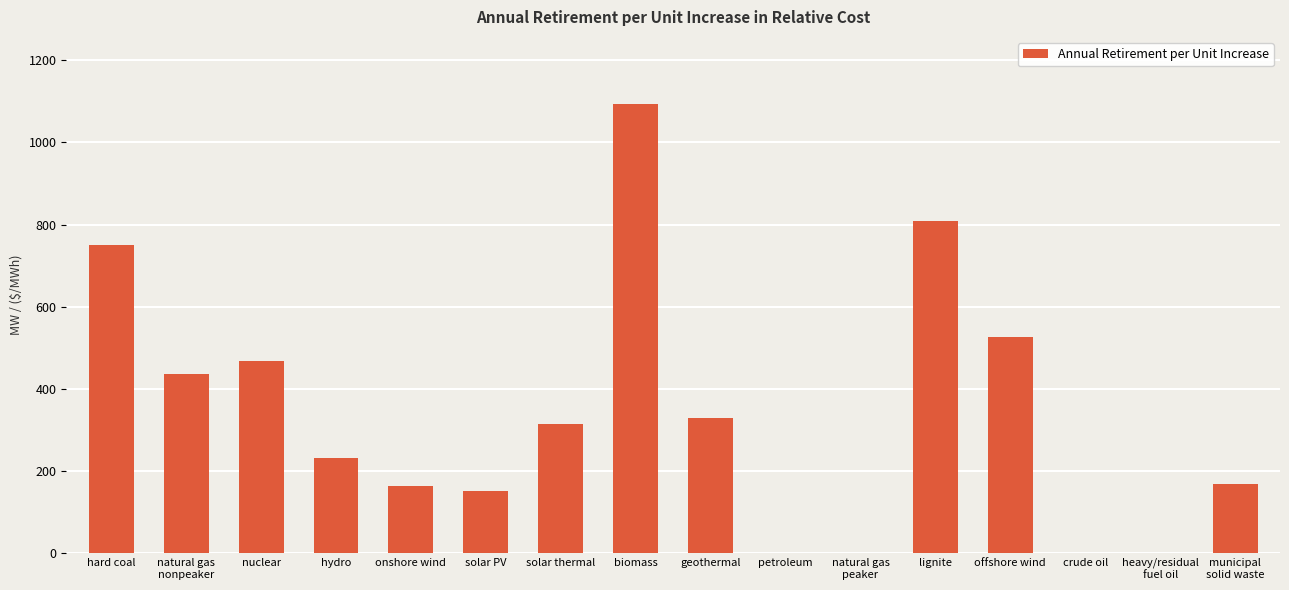

Where is the data nearest to the value 546?

offshore wind